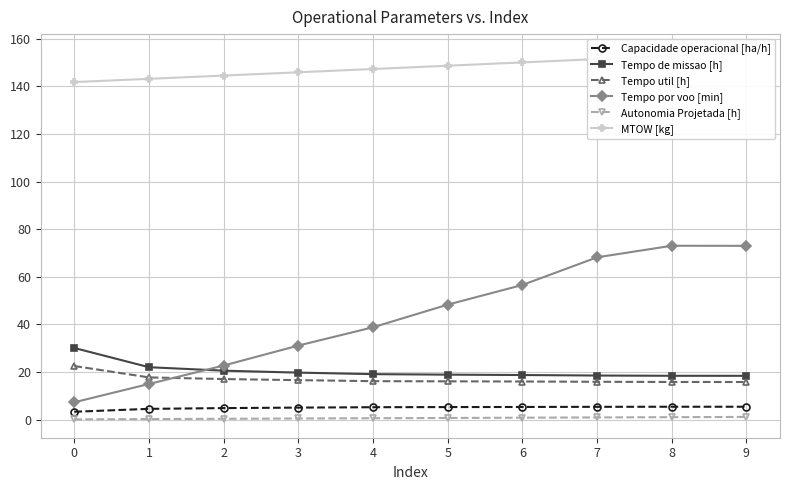

Does the chart display data point markers on the line(s)?

Yes